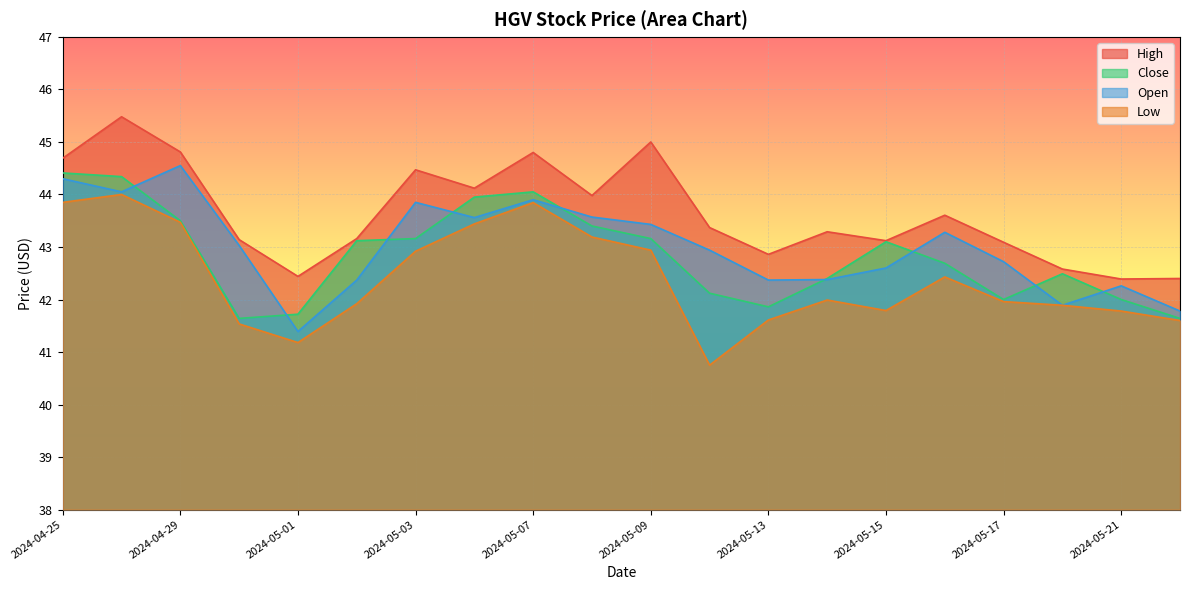

Is the value of High at 2024-05-21 greater than the value of Low at 2024-04-26?

No